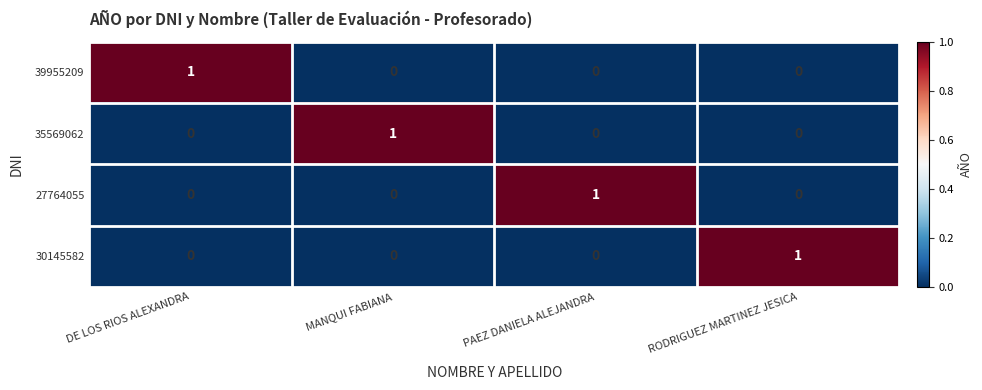

How many series are shown in this chart?

4